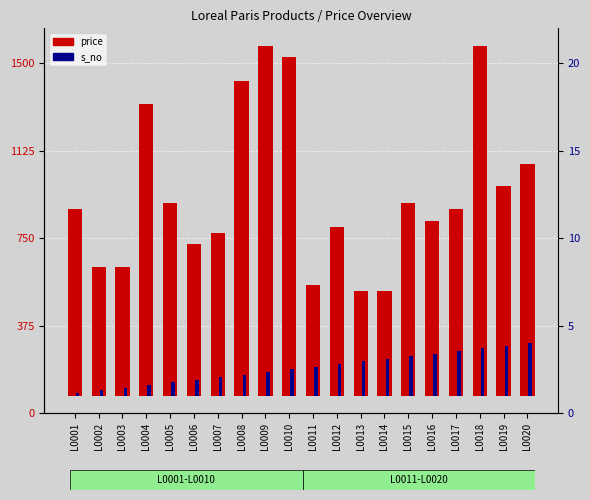

List the series in order of their peak value, lowest first.

s_no, price